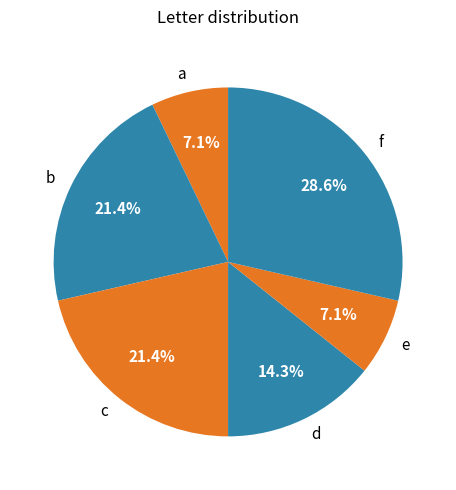

Is e the majority of the pie?

No